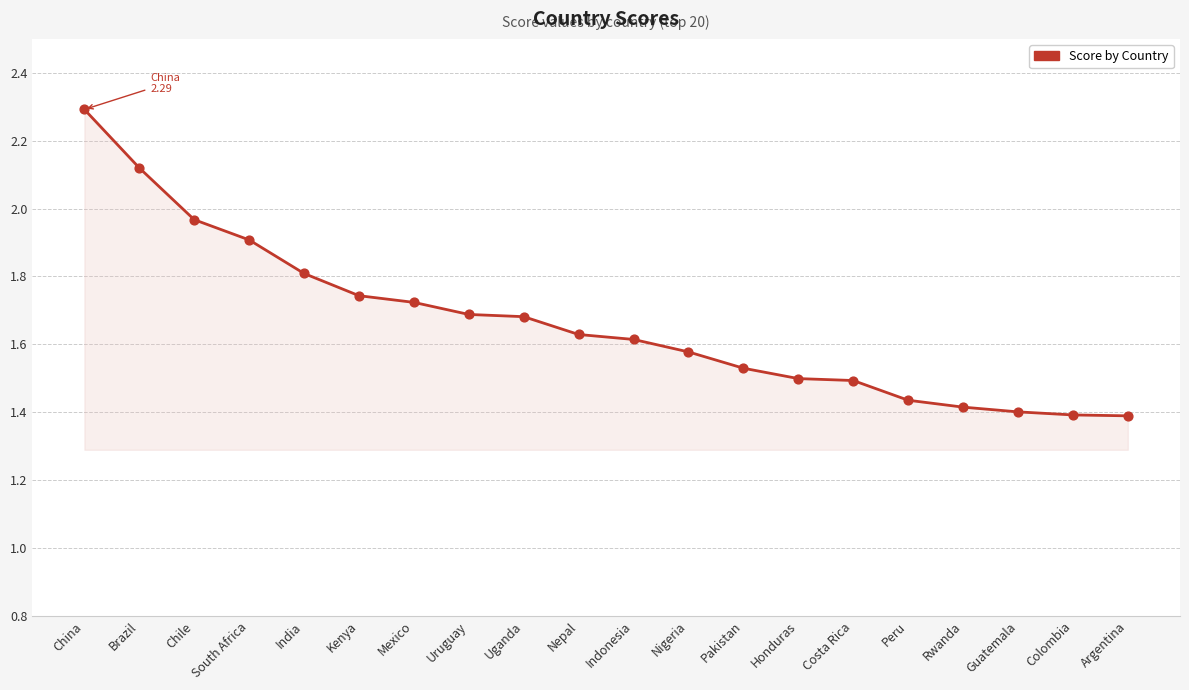

What is the change in value from Uruguay to Rwanda?

-0.3